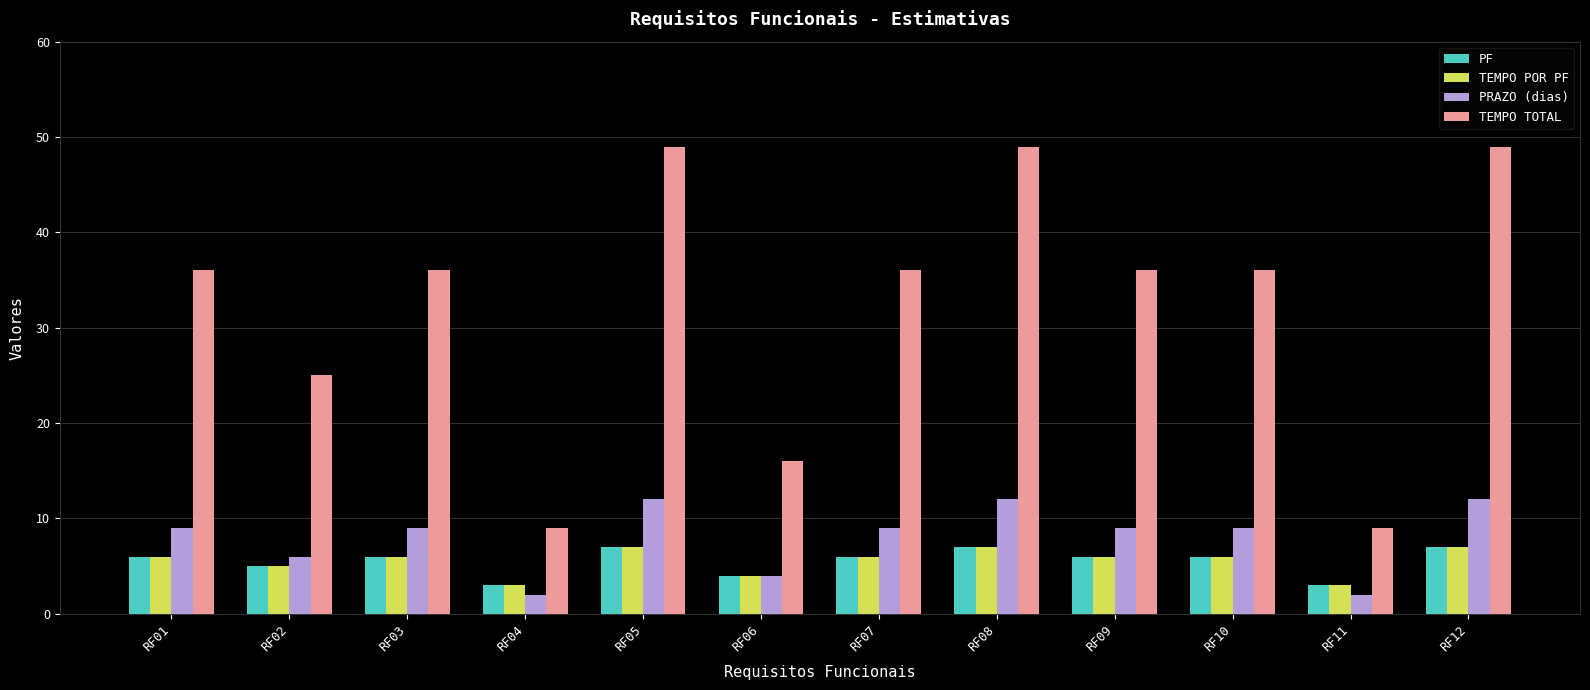

What is the difference between the maximum and minimum values in the PRAZO (dias) series?

10